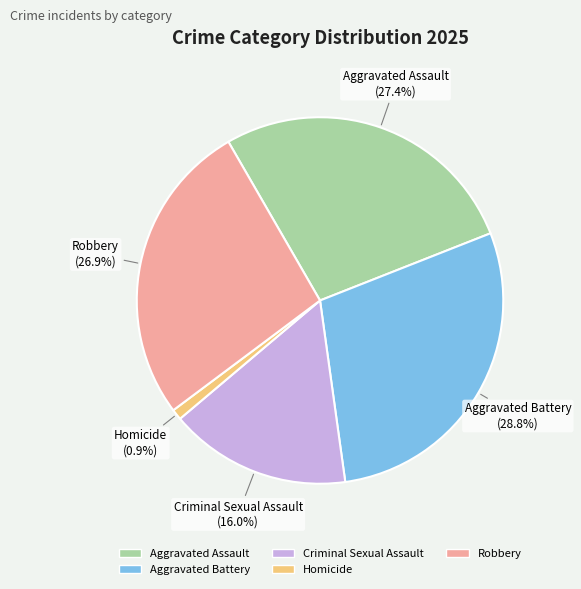

Between Criminal Sexual Assault and Robbery, which is larger?

Robbery